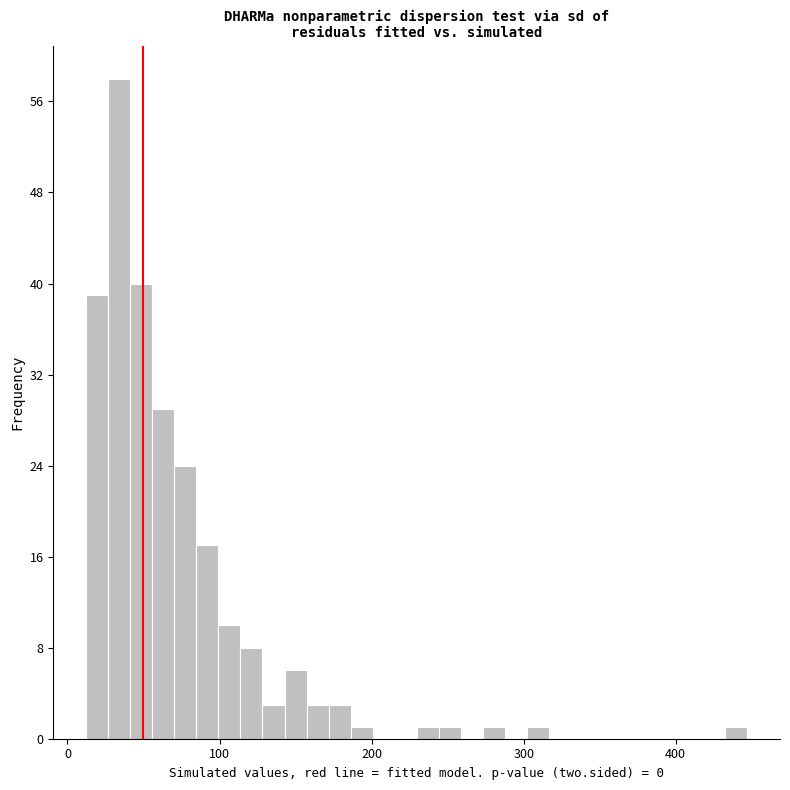

Around what value on the x-axis is the tallest bar? Give the approximate position of its centre, as read against the axis.

30